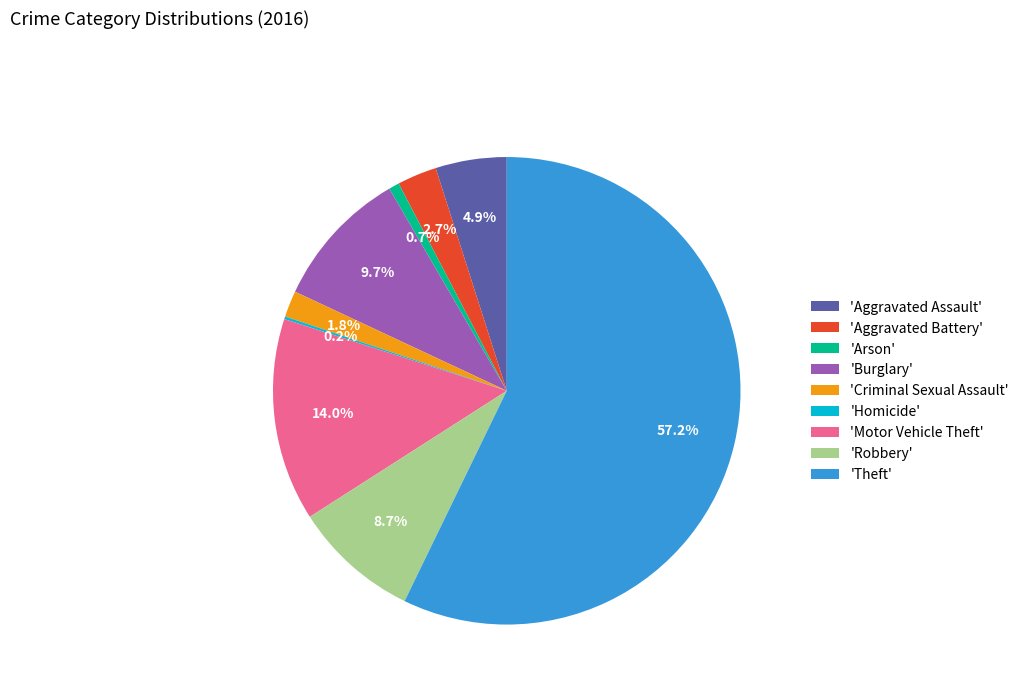

What percentage is NOT represented by 'Arson'?

99.3%